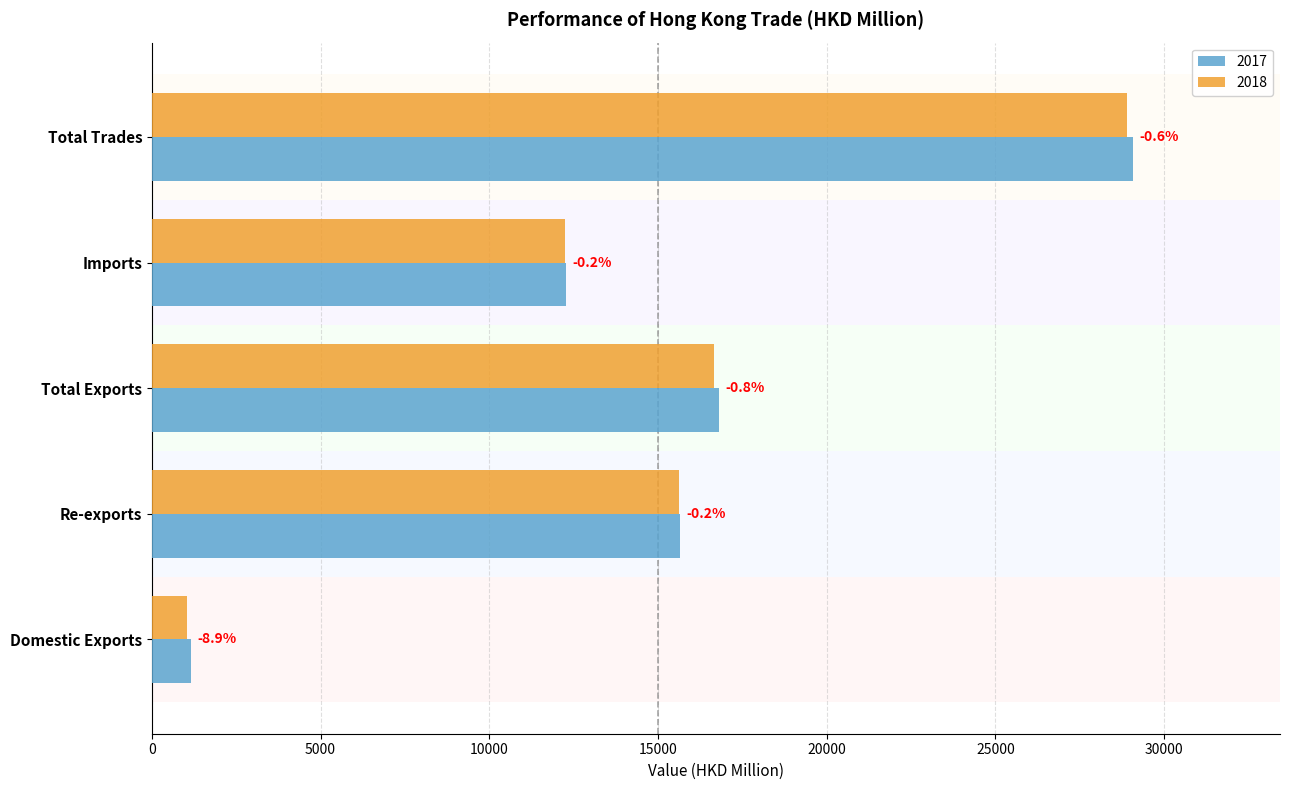

Reading right to left, list all the values displayed in this chart.

2017: 29076.2	12273.8	16802.4	15650.8	1151.6
2018: 28909.7	12244.6	16665.1	15615.8	1049.3